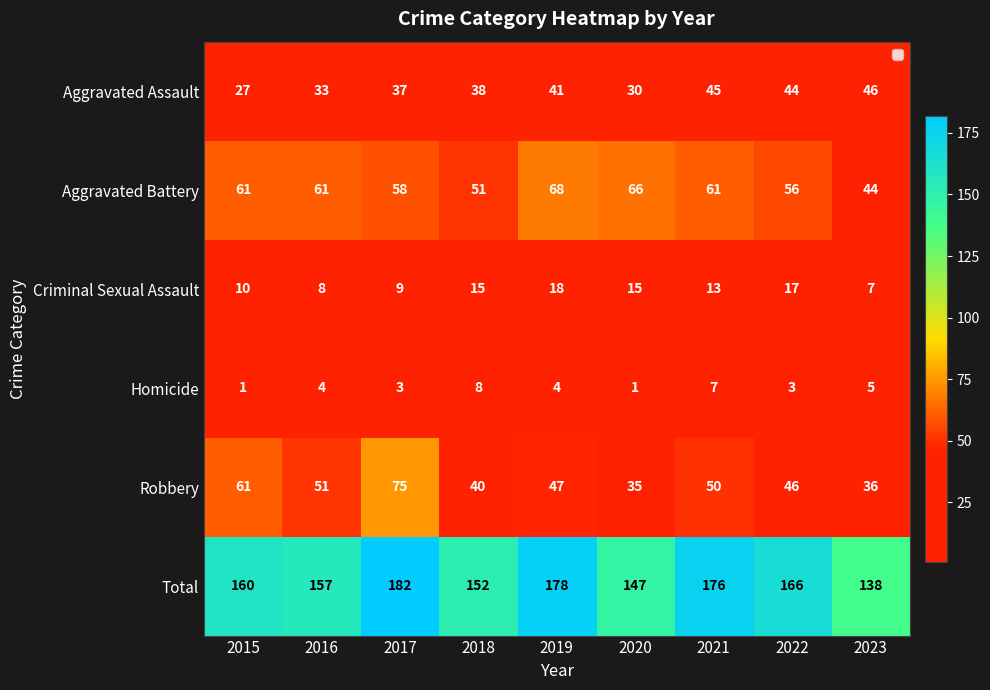

How many categories are shown in the chart?

9